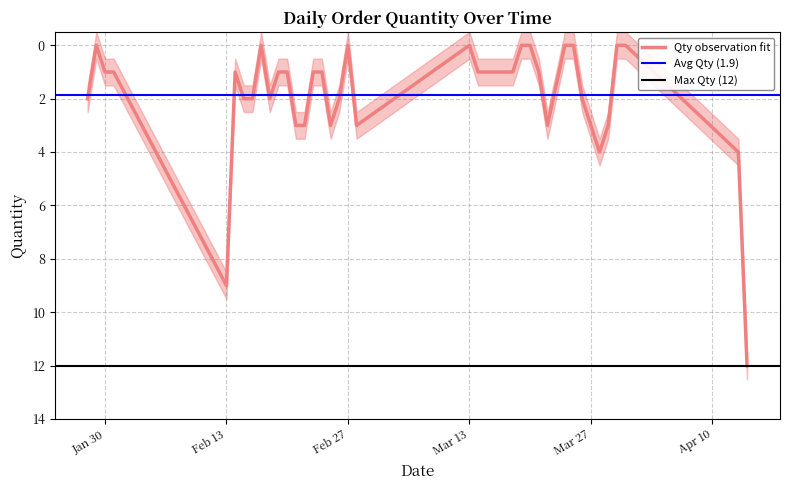

The chart shows a value of 2 at 2018-03-21. True or false?

False